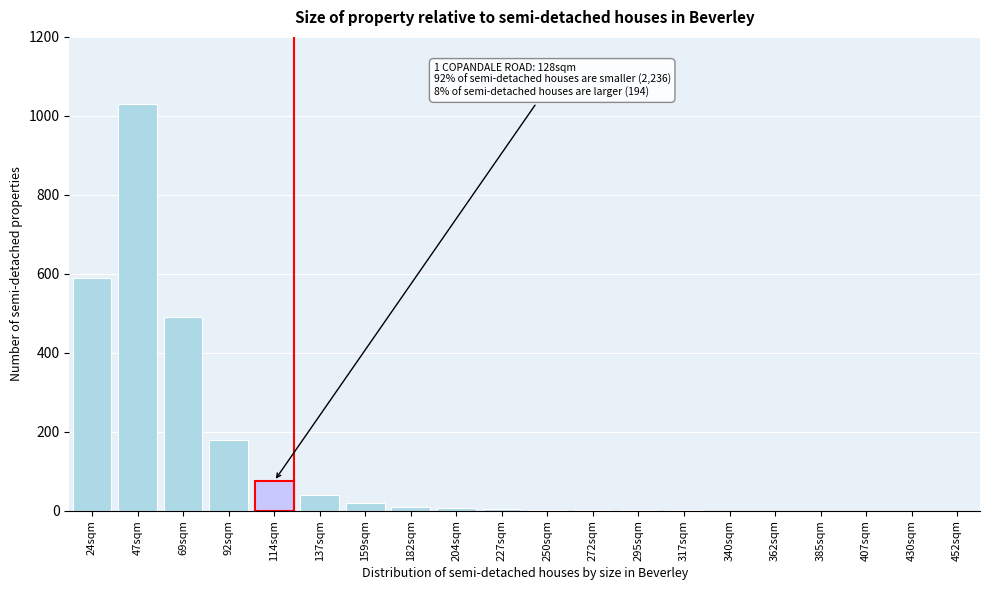

Where is the data nearest to the value 515?

69sqm